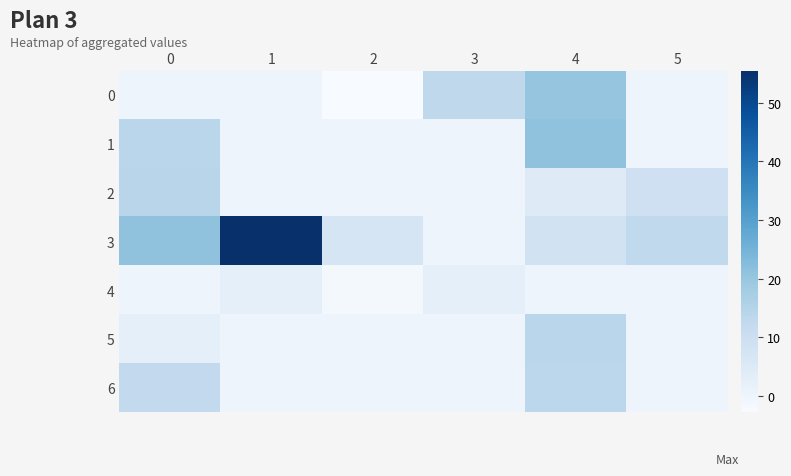

What is the greatest value displayed?

55.5